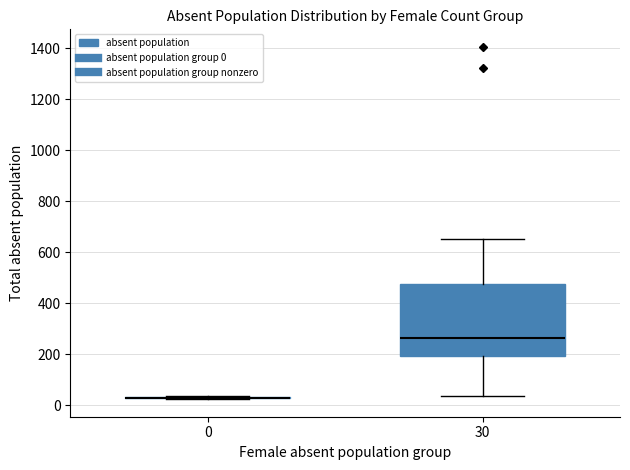

Reading left to right, read every box against the y-axis: the position of its median line, the range the box covers, and the ends of its whiskers. The values are not printed on the chart, so give them approximately, as read against the axis.

0: box collapsed to a line at 40, whiskers 20 to 40
30: median 260, box 200 to 480, whiskers 40 to 660